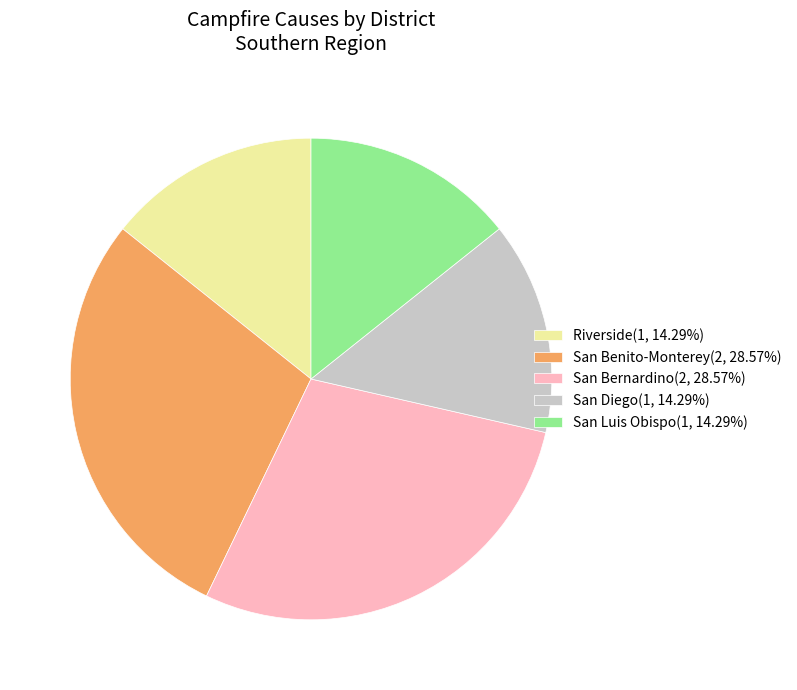

Do Riverside(1, 14.29%) and San Bernardino(2, 28.57%) together represent more than half of the pie?

No